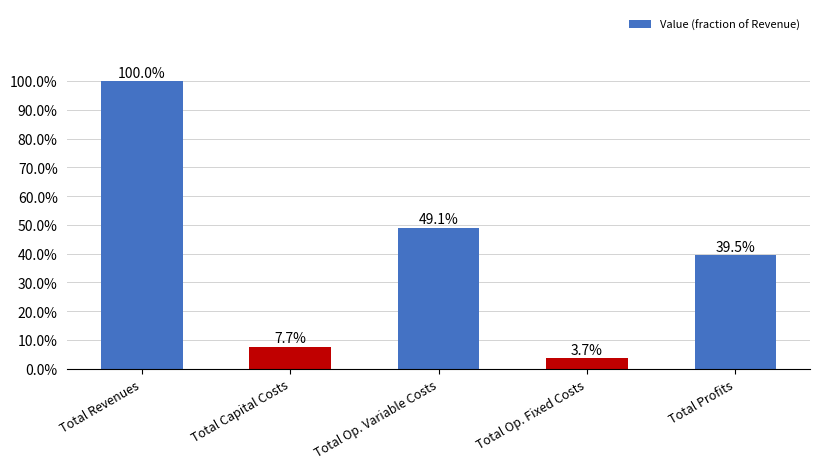

Are the bars horizontal?

No